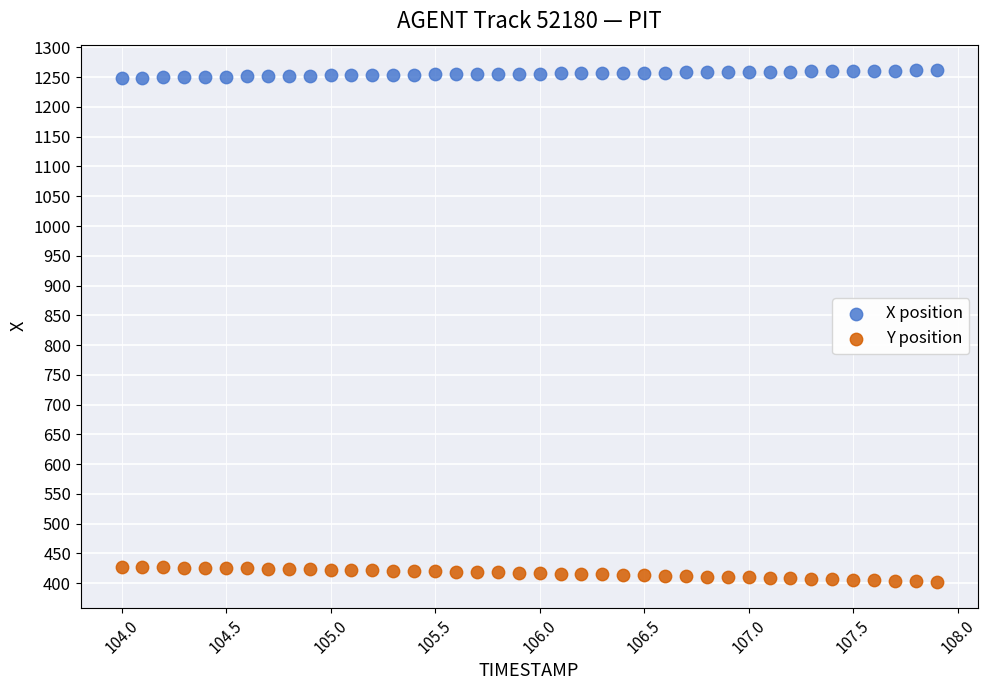

What is the X range (max minus min) for the scatter plot?

3.9